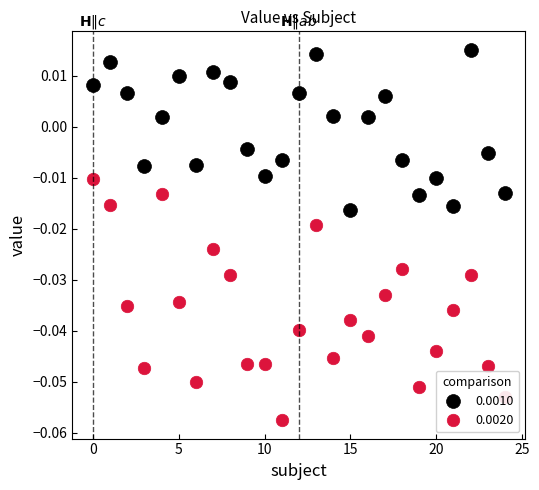

True or false: 0.0020 and 0.0010 cross at least once.

False